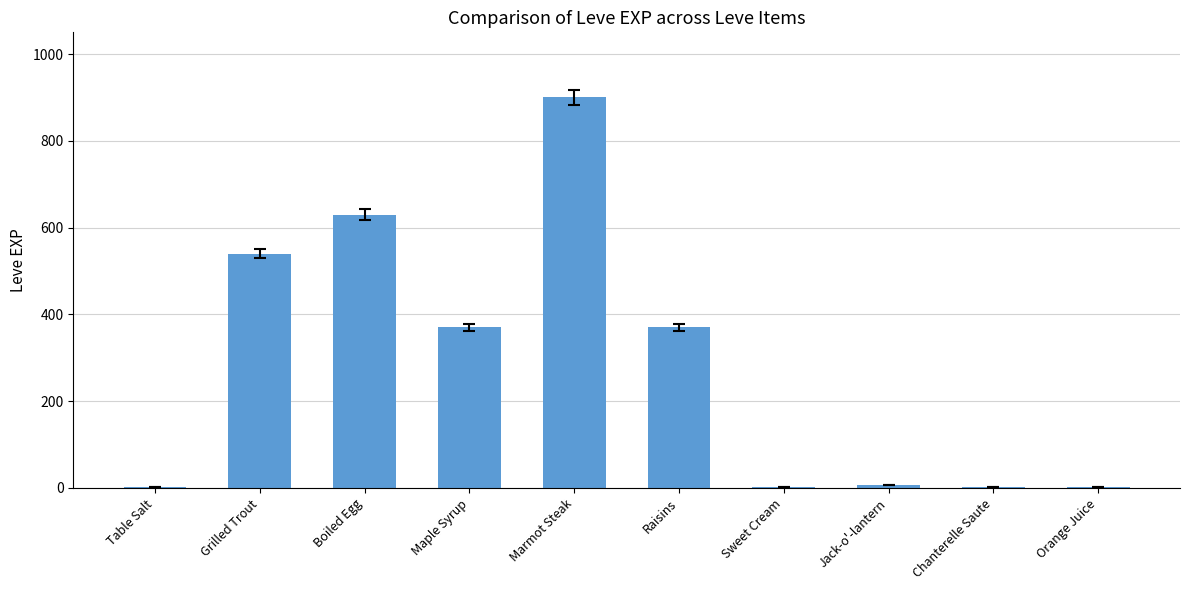

Is it true that the value at Grilled Trout is 144?

False